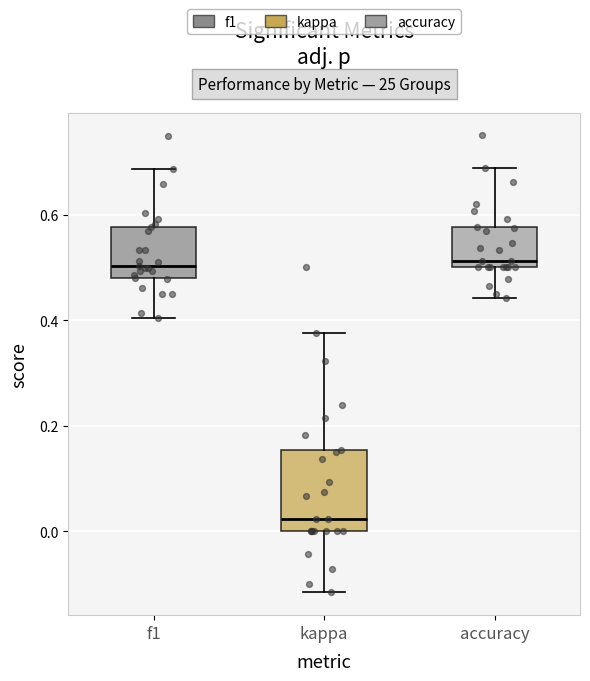

Reading left to right, transcribe this box plot: for each box, give where its median line is, the range the box spans, and where its two whiskers end, as read against the y-axis. The values are not printed on the chart, so give them approximately, as read against the axis.

f1: median 0.50, box 0.48 to 0.58, whiskers 0.40 to 0.68
kappa: median 0.02, box 0.00 to 0.16, whiskers -0.12 to 0.38
accuracy: median 0.52, box 0.50 to 0.58, whiskers 0.44 to 0.68